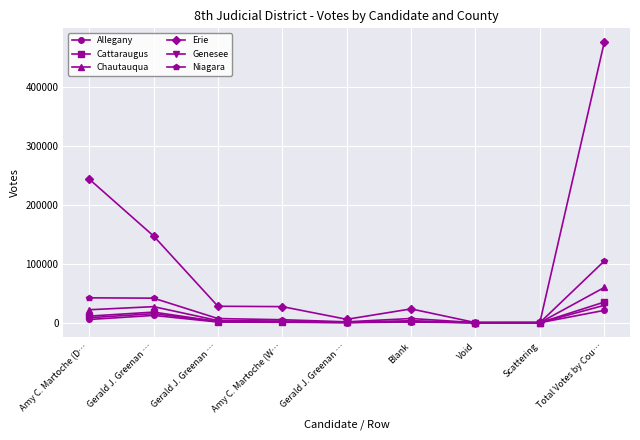

Is the value of Chautauqua at Gerald J. Greenan … greater than the value of Niagara at Scattering?

Yes